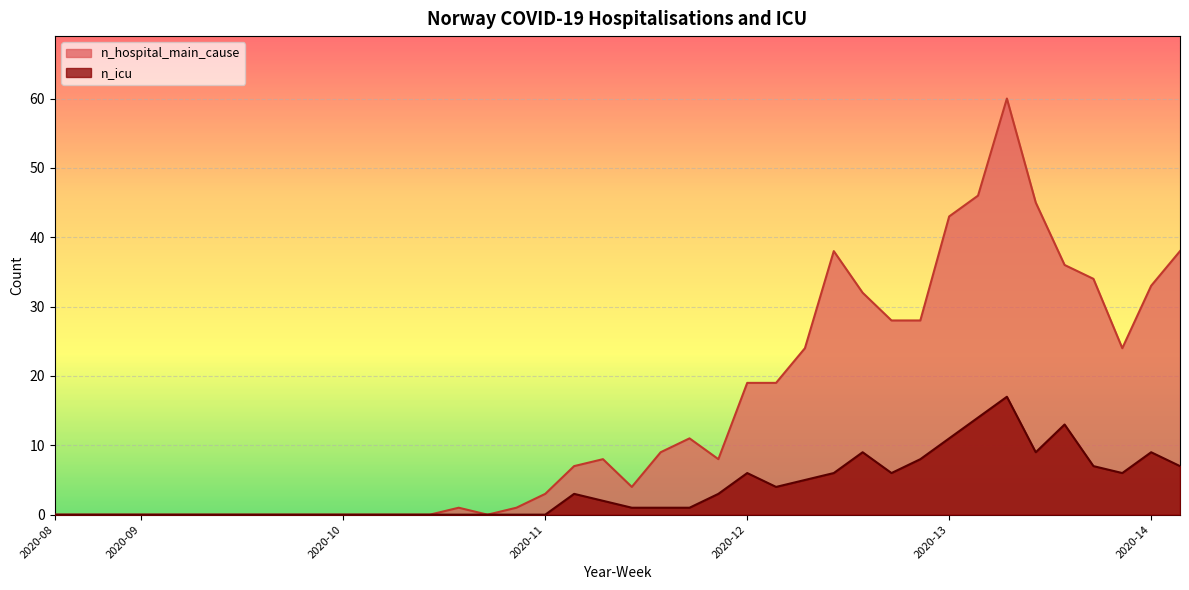

True or false: n_icu and n_hospital_main_cause cross at least once.

False